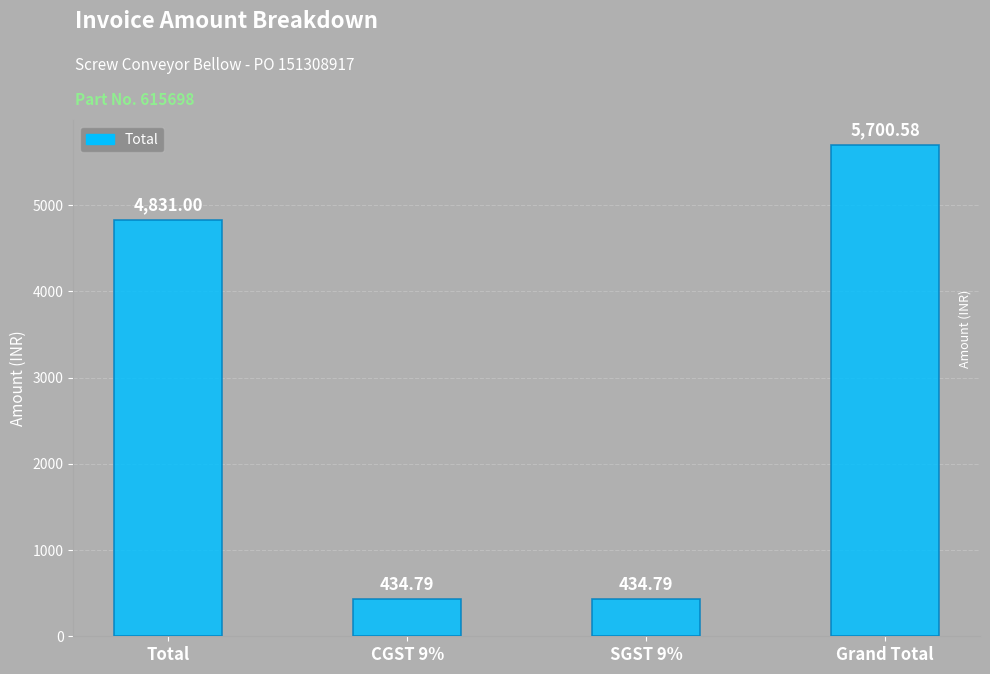

What is the maximum value shown in the chart?

5700.6